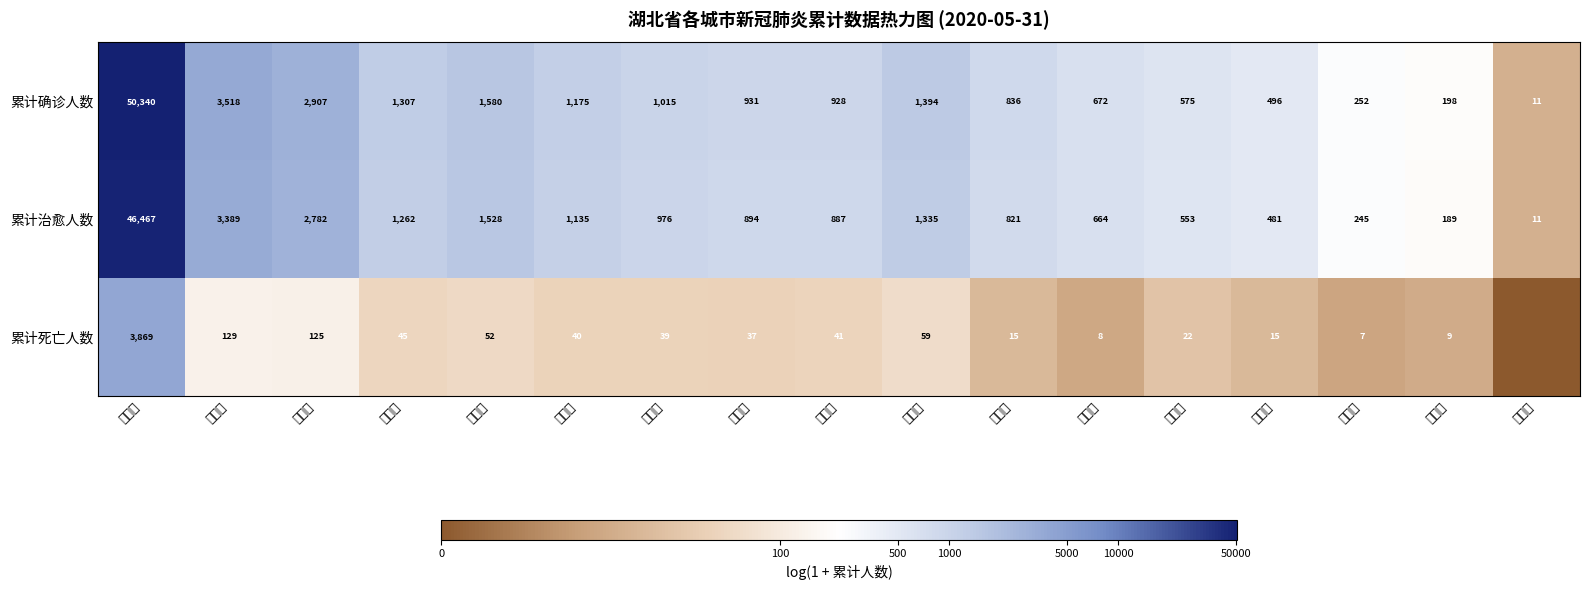

What is the lowest value of the 累计确诊人数 series?

11